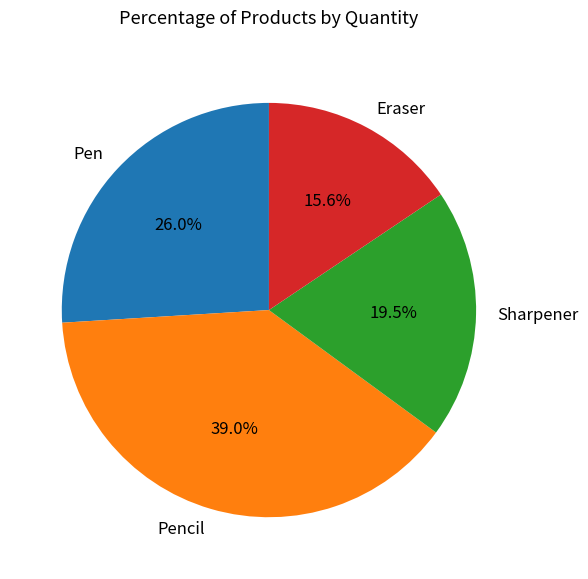

Does Pen account for over 50% of the chart?

No